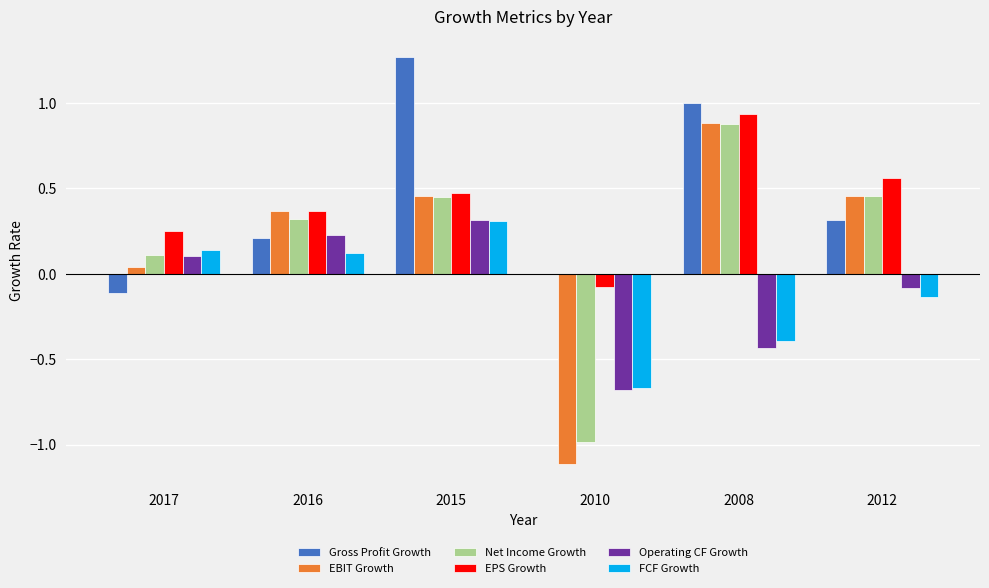

True or false: Net Income Growth has a value of -1.0 at 2010.

True